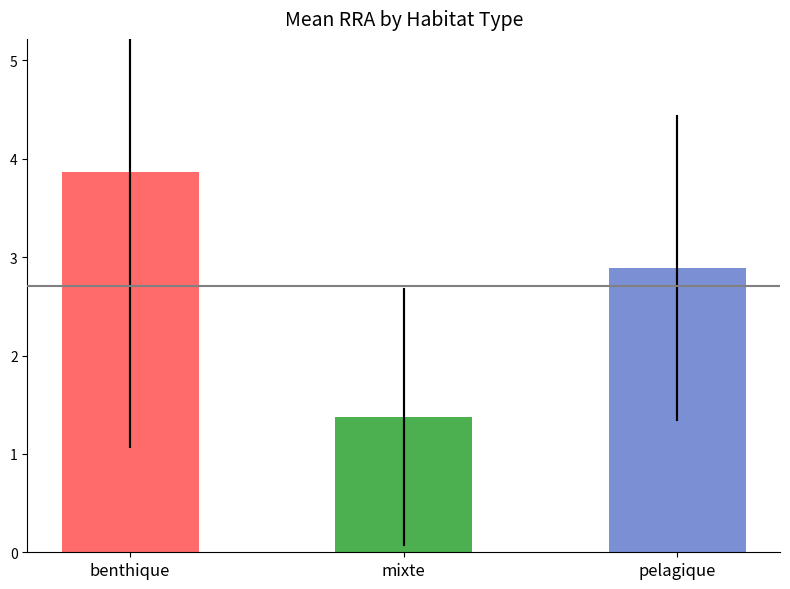

Rank the categories by value from lowest to highest.

mixte, pelagique, benthique